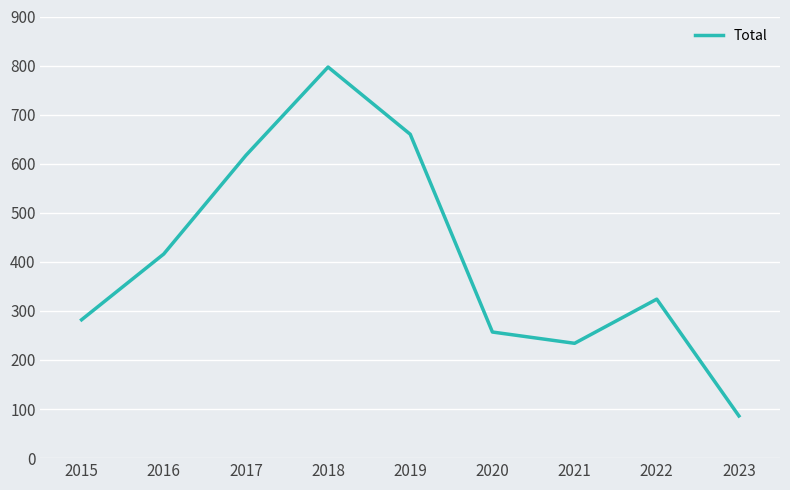

Is this an area chart (filled region under the line)?

No